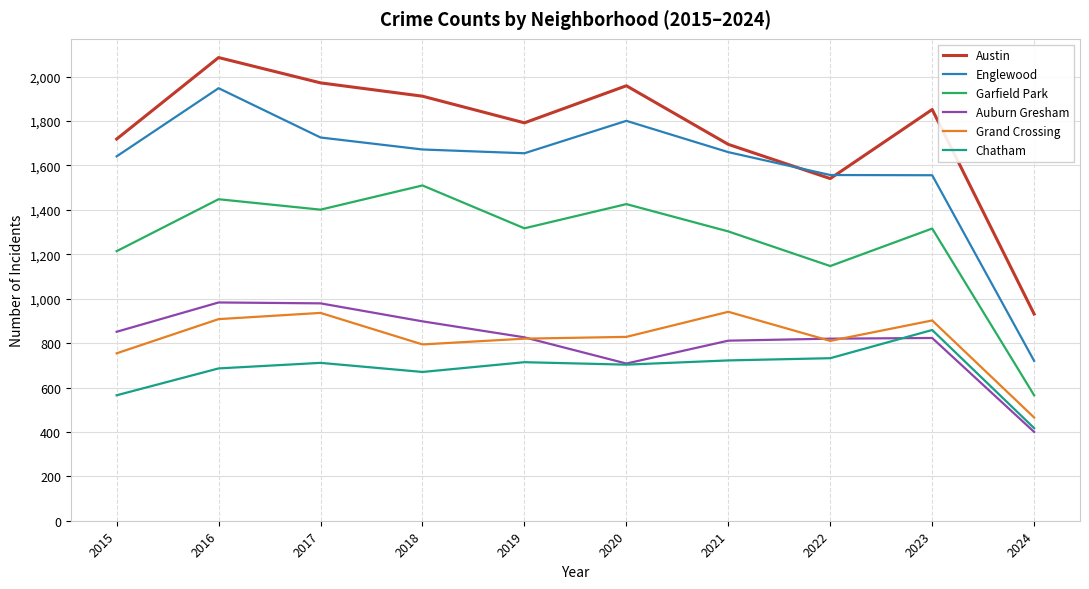

Which series has the largest range (max minus min)?

Englewood